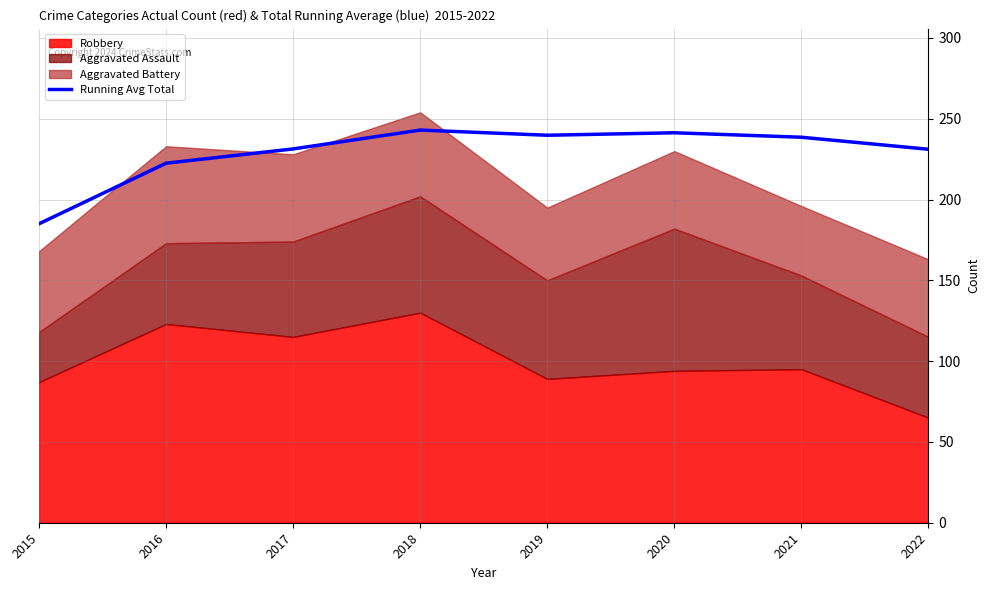

Reading left to right, what are all the values shown in this chart?

185.0	222.5	231.3	243.0	239.8	241.3	238.6	231.1